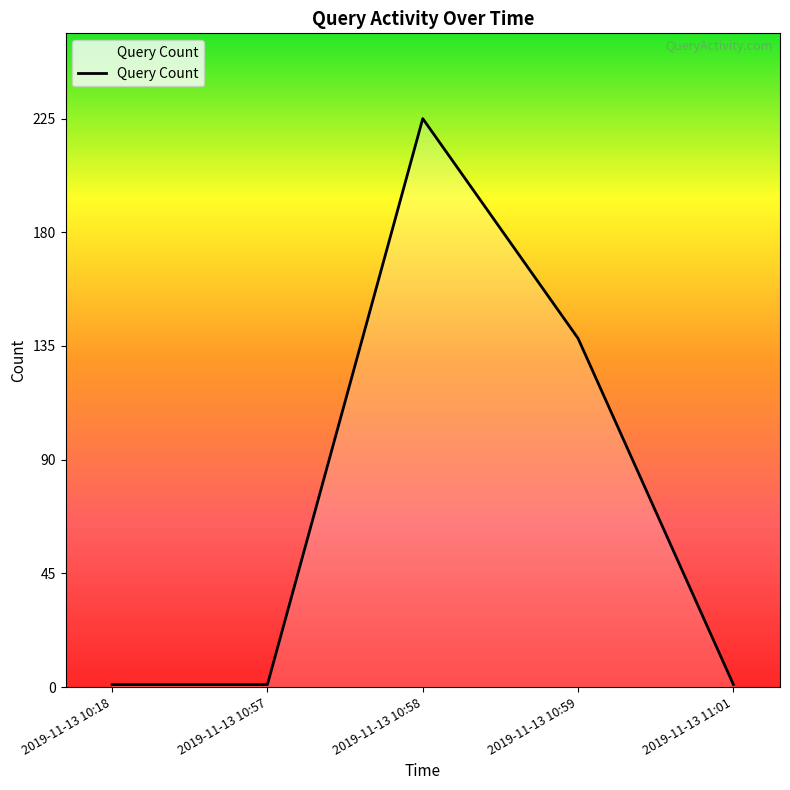

What is the greatest value displayed?

225